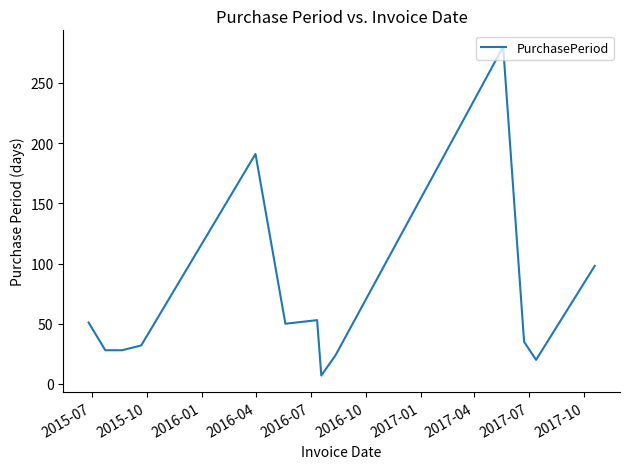

What is the difference between the maximum and minimum values?

273